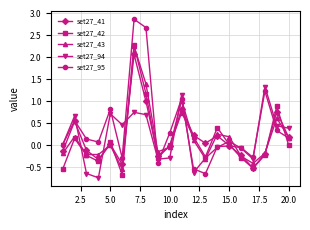

How many data points does each series have?

20